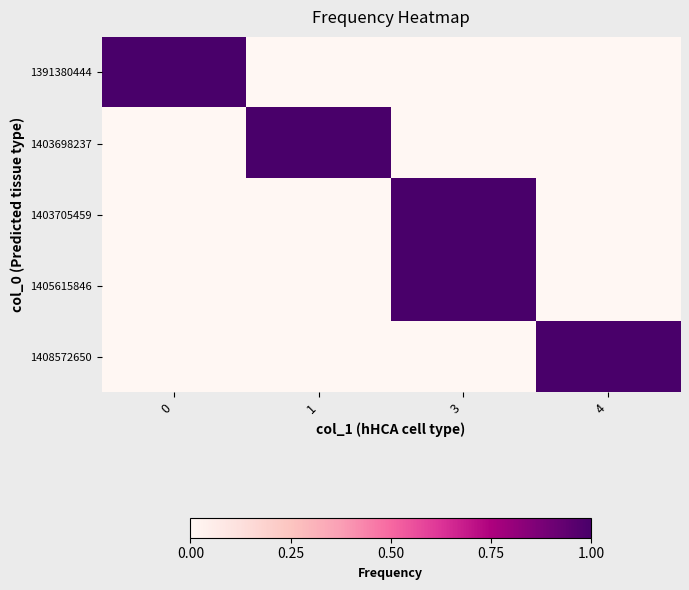

Reading right to left, transcribe all the data shown in this chart.

1391380444: 4=0	3=0	1=0	0=1
1403698237: 4=0	3=0	1=1	0=0
1403705459: 4=0	3=1	1=0	0=0
1405615846: 4=0	3=1	1=0	0=0
1408572650: 4=1	3=0	1=0	0=0